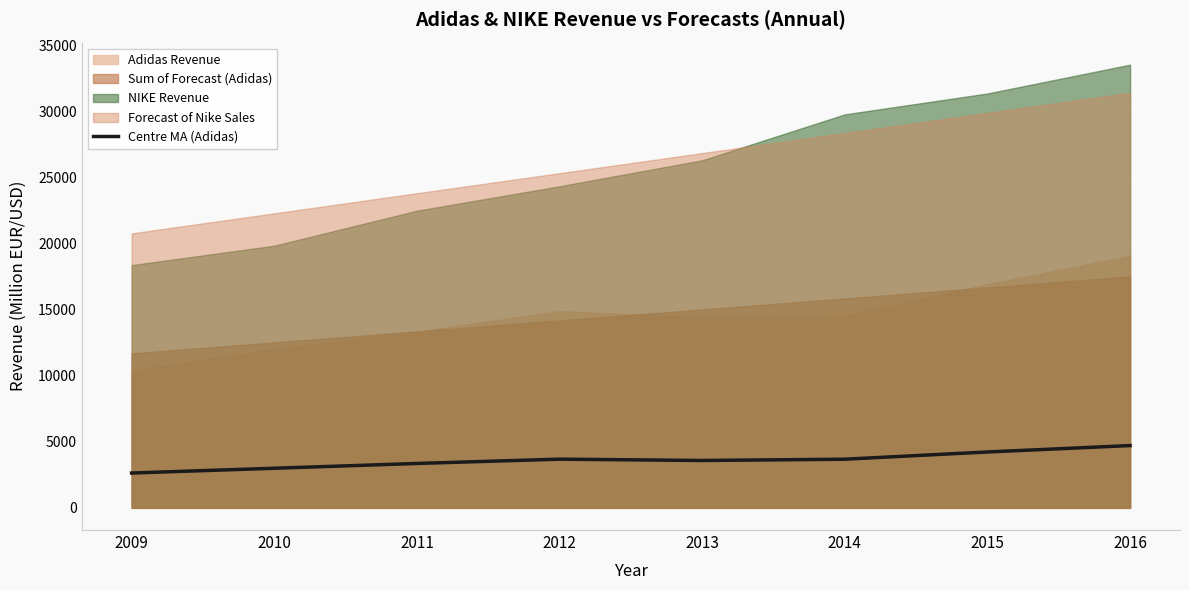

At which category does the chart reach its minimum across all series?

2009